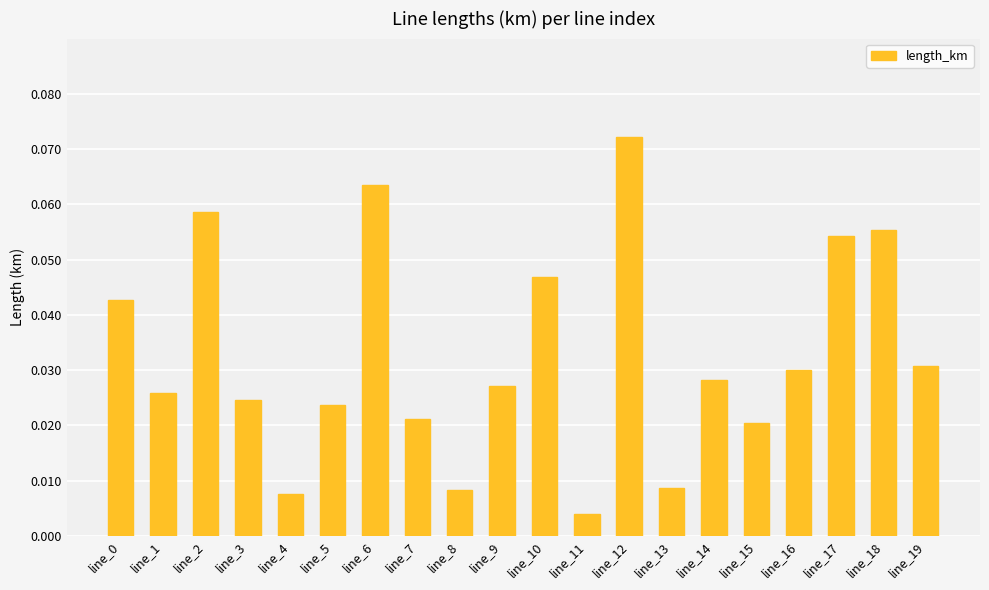

What is the sum of all values?

0.7